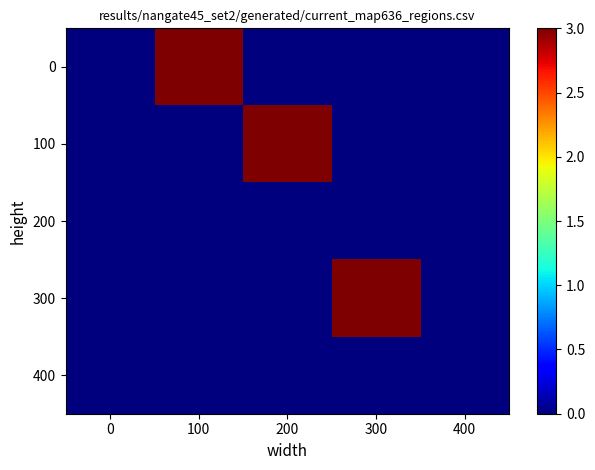

Which has a higher value, 300 or 200?

300